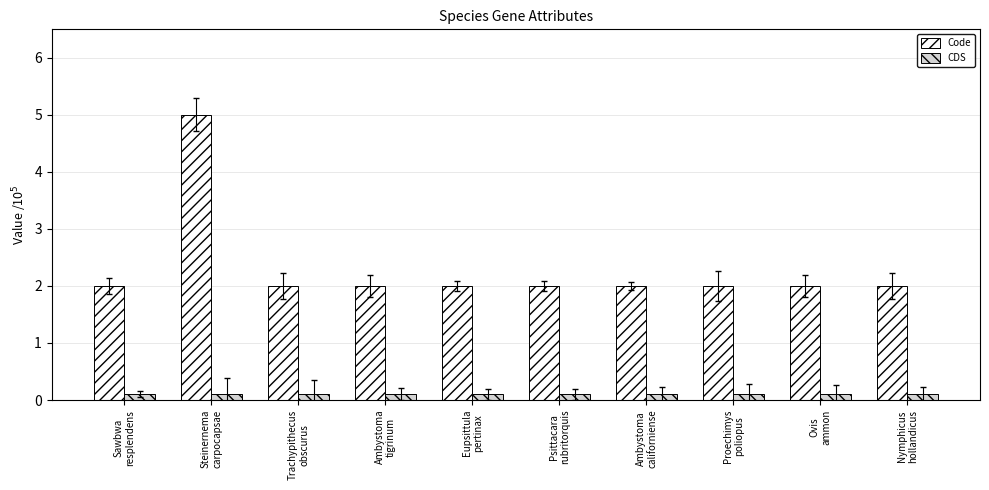

What is the value of the CDS bar at the 3rd from the left?

0.1